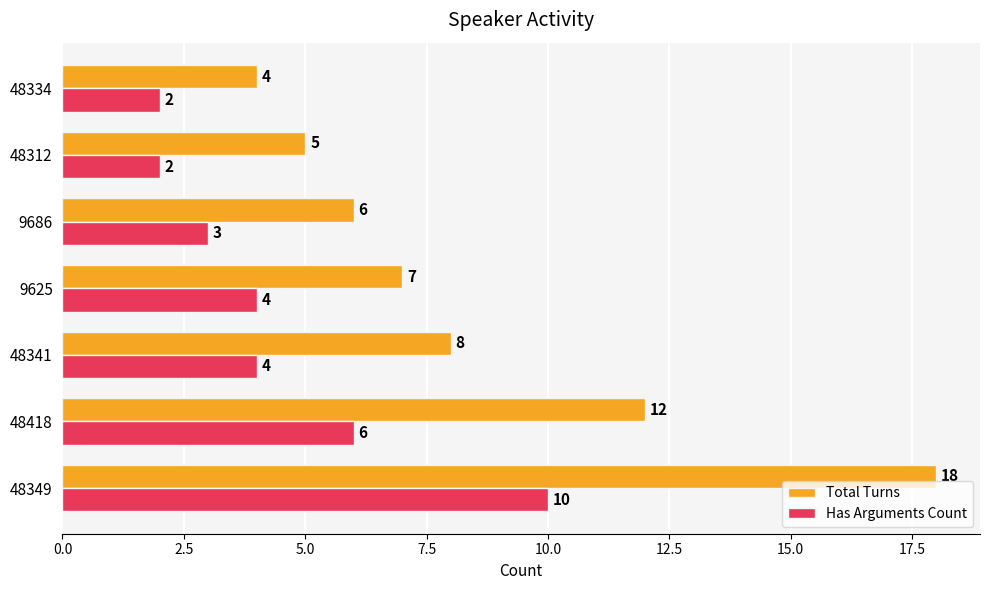

What are all the series names shown in the legend?

Total Turns, Has Arguments Count